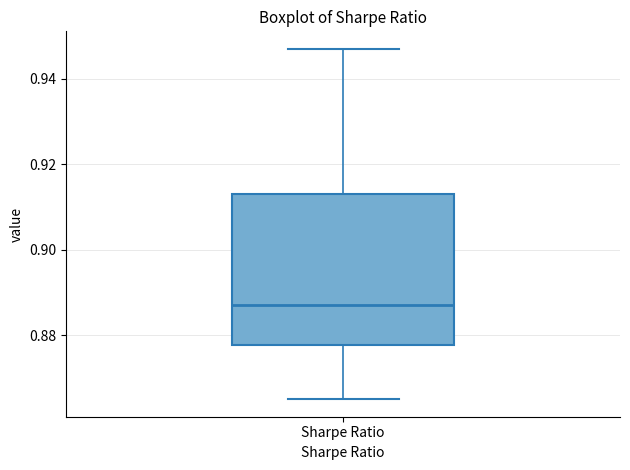

Read this box plot against the y-axis: the position of the median line, the range covered by the box, and the ends of both whiskers. The values are not printed on the chart, so give them approximately, as read against the axis.

median 0.888, box 0.878 to 0.914, whiskers 0.866 to 0.948